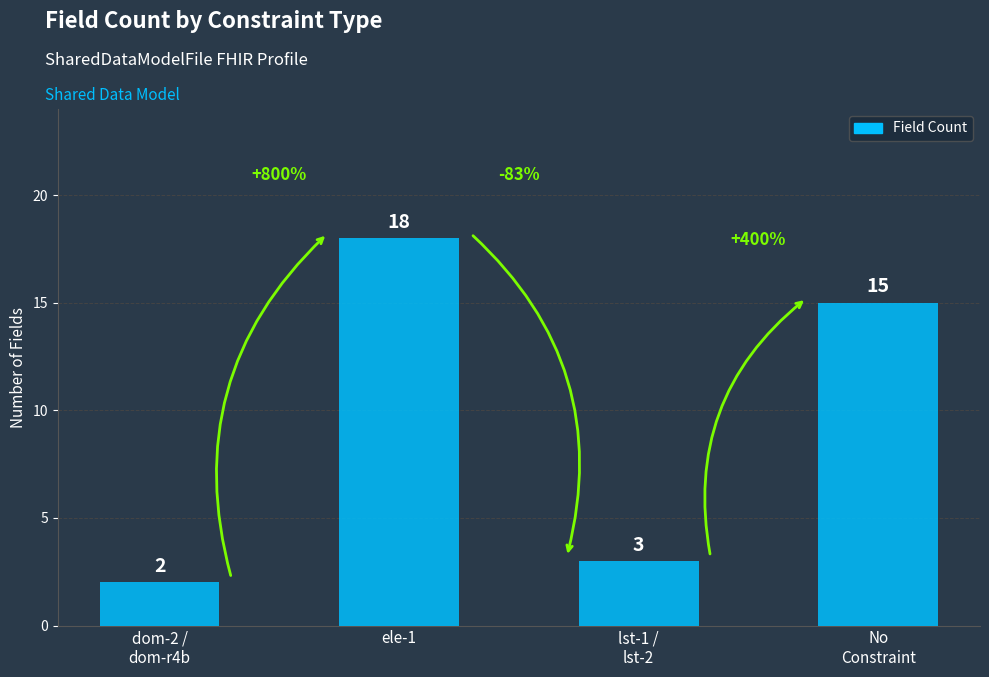

What is the average value?

10